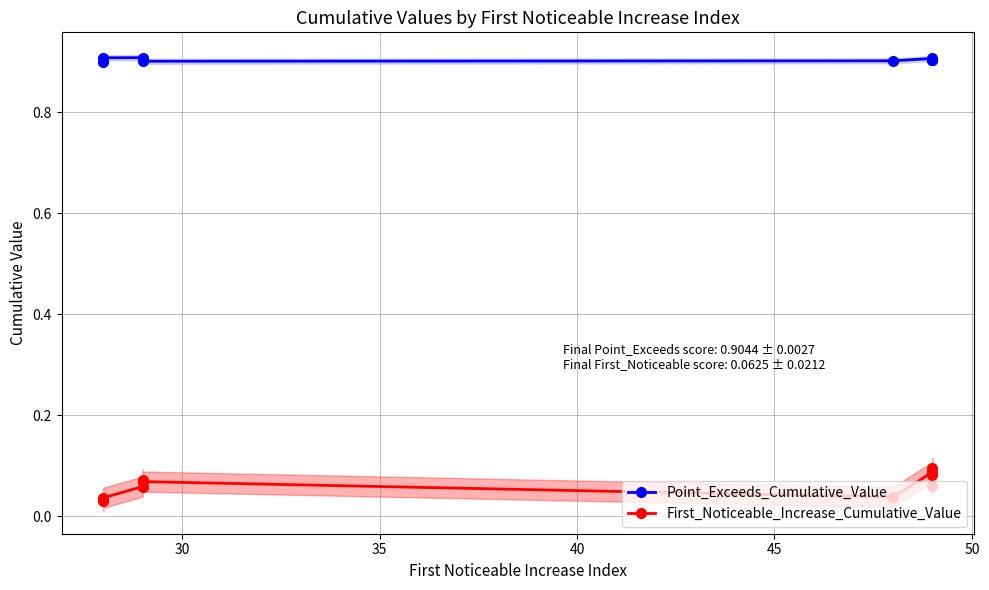

How many data points does each series have?

10